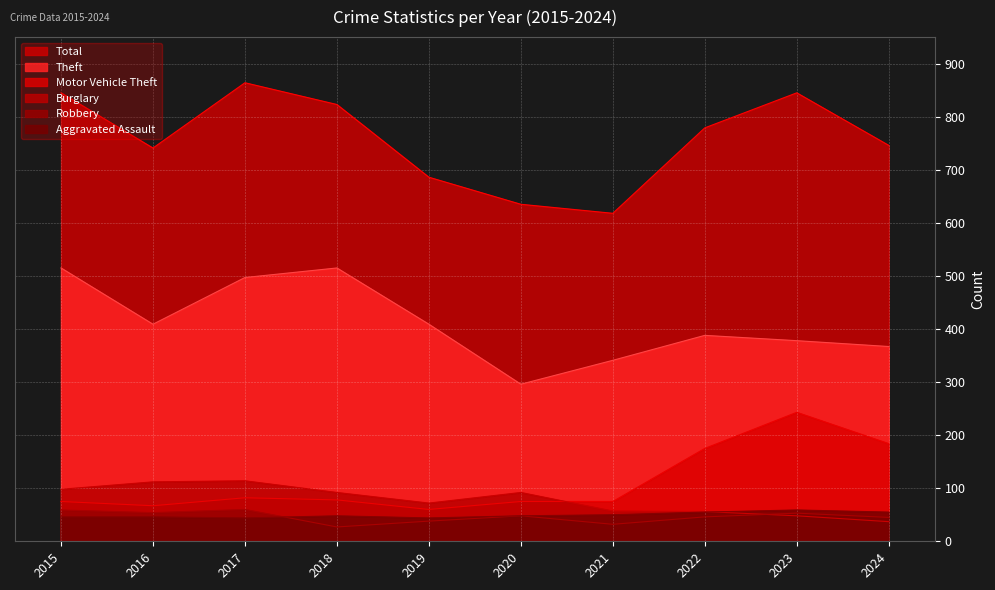

Which series has the largest range (max minus min)?

Total